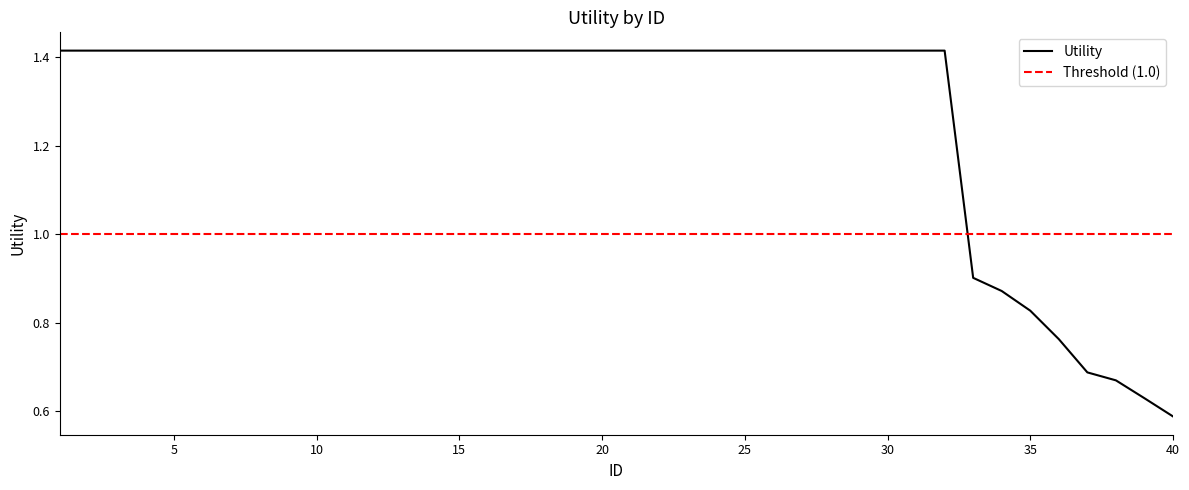

Reading left to right, transcribe all the data shown in this chart.

1=1.4	2=1.4	3=1.4	4=1.4	5=1.4	6=1.4	7=1.4	8=1.4	9=1.4	10=1.4	11=1.4	12=1.4	13=1.4	14=1.4	15=1.4	16=1.4	17=1.4	18=1.4	19=1.4	20=1.4	21=1.4	22=1.4	23=1.4	24=1.4	25=1.4	26=1.4	27=1.4	28=1.4	29=1.4	30=1.4	31=1.4	32=1.4	33=0.9	34=0.9	35=0.8	36=0.8	37=0.7	38=0.7	39=0.6	40=0.6